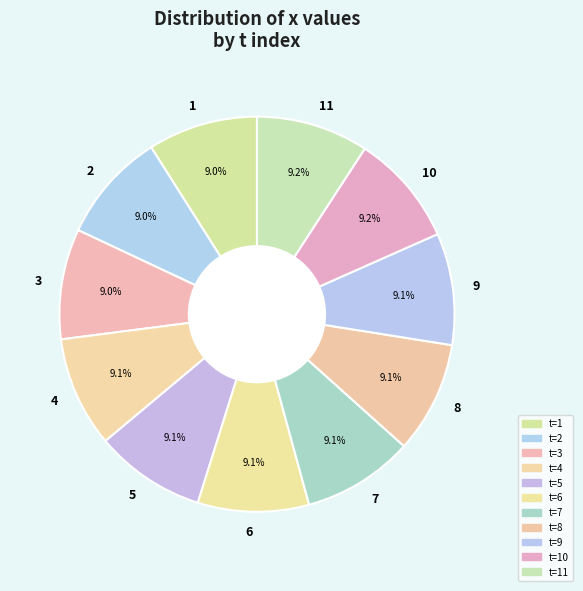

True or false: 5 accounts for 9% of the total.

True